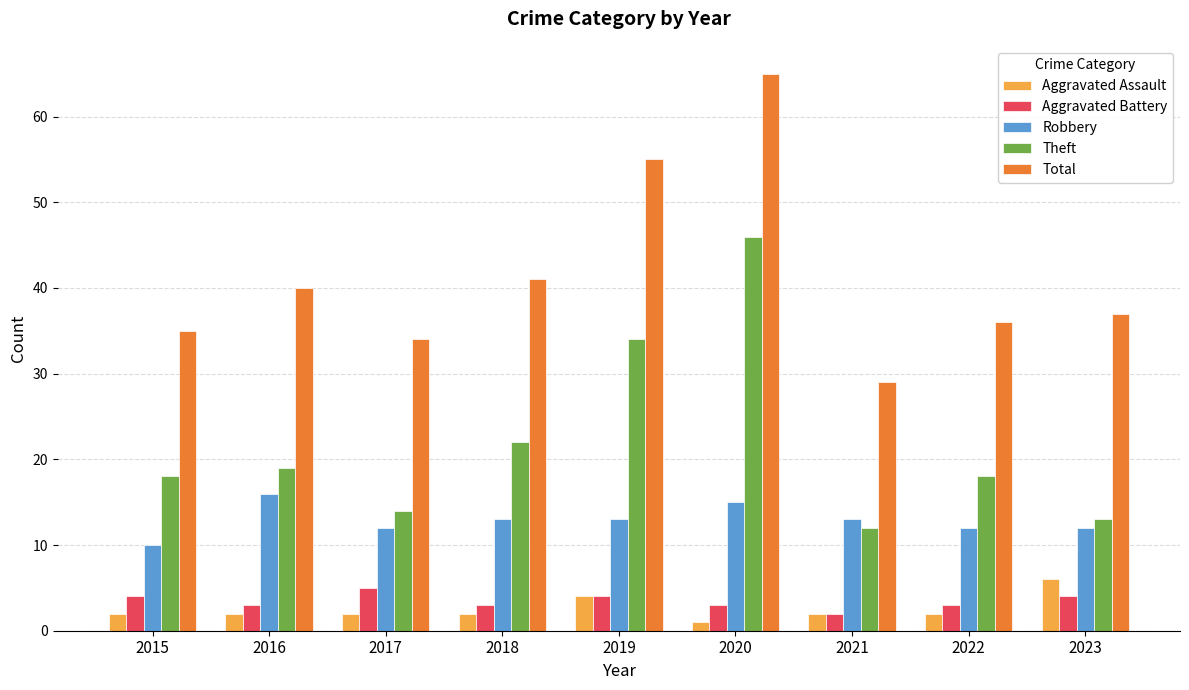

Which category has the lowest value across all series?

2020